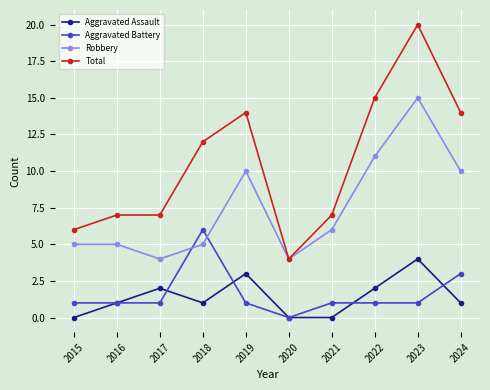

Where does the Robbery series first go above 6?

2019